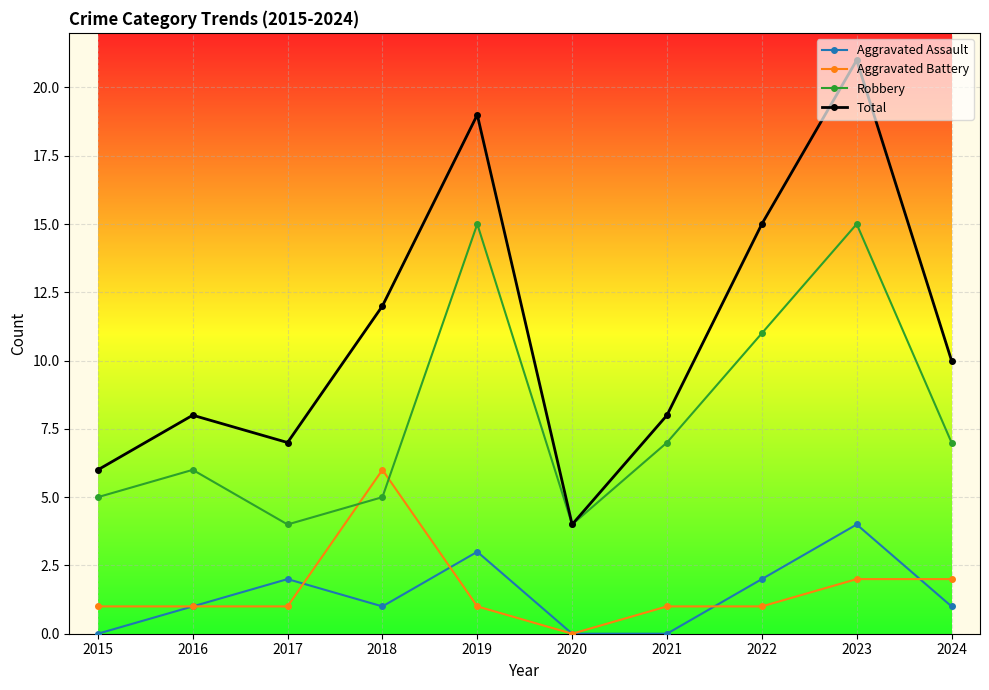

Rank the series at 2022 from highest to lowest value.

Total, Robbery, Aggravated Assault, Aggravated Battery